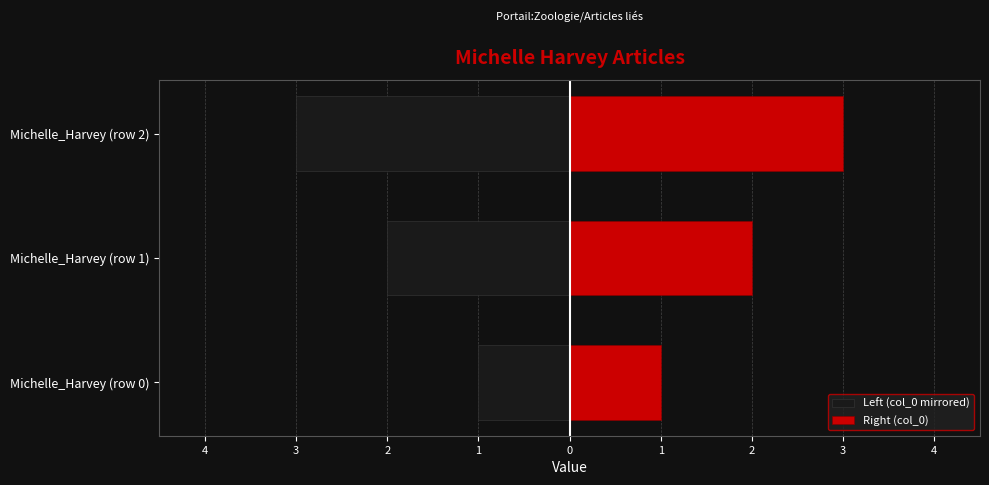

At how many categories does at least one series exceed 2?

1